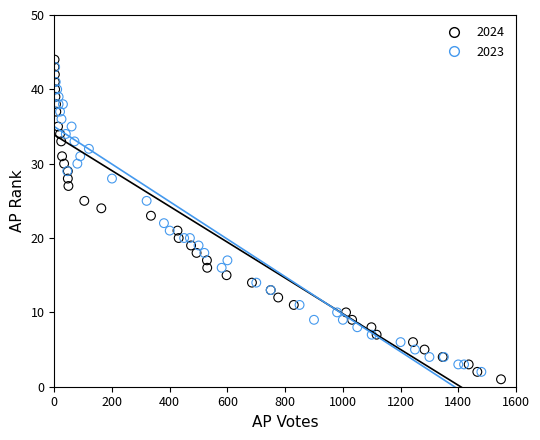

Which series contains the highest Y value?

2024